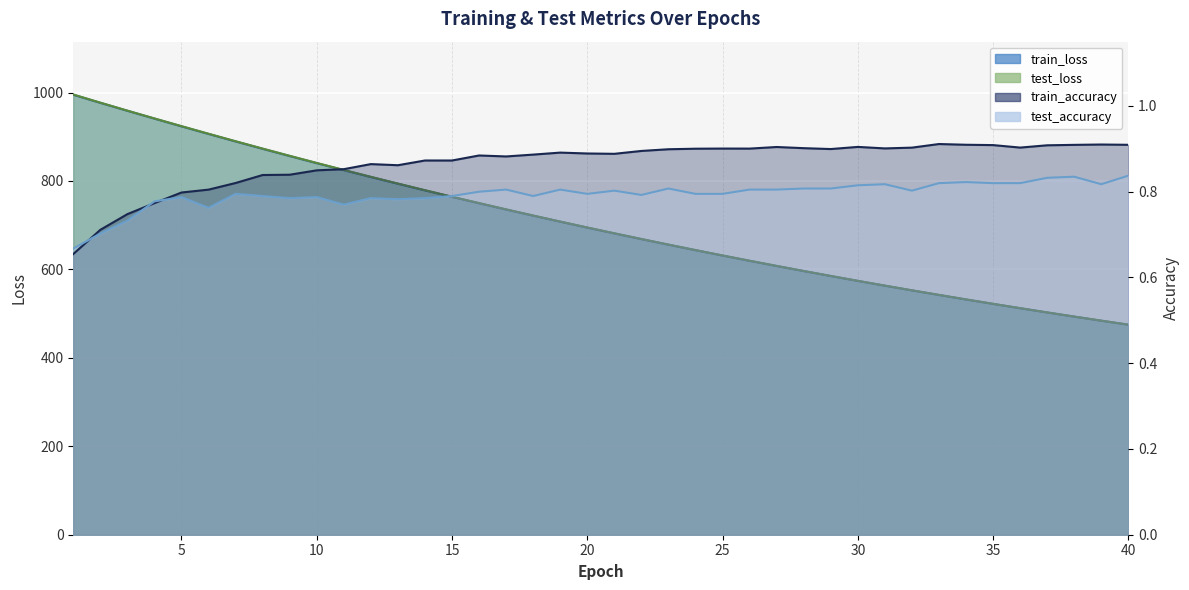

In train_accuracy, how many points are lower than both neighbors (excluding endpoints)?

7